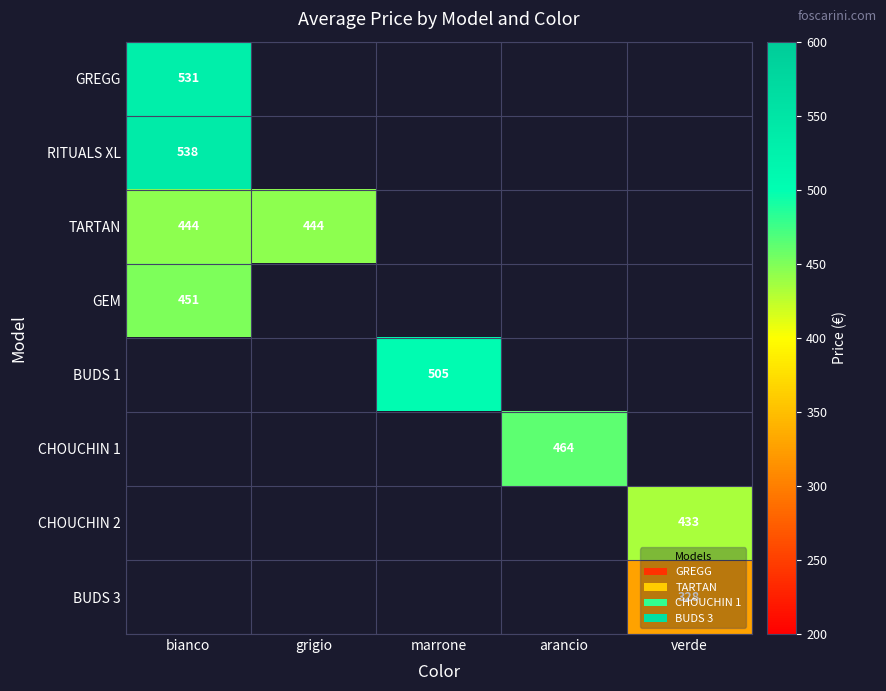

The BUDS 3 series shows 328 at verde. True or false?

True